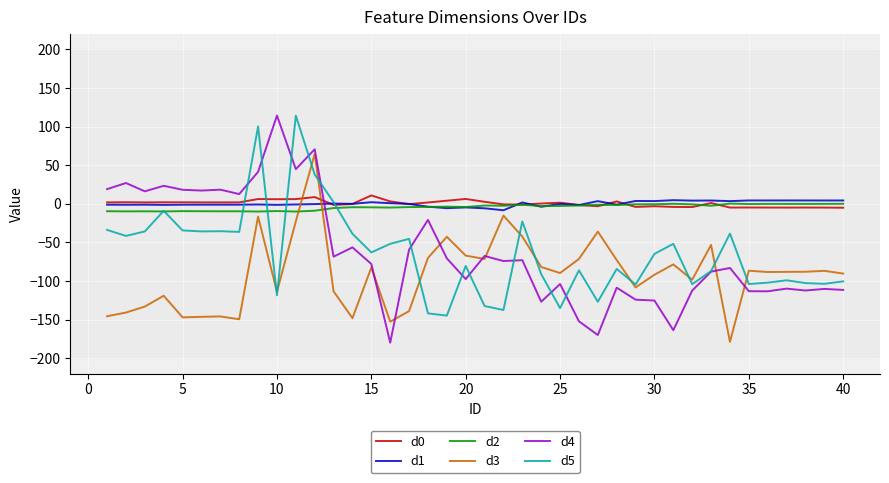

How many values in the d5 series exceed -64?

19